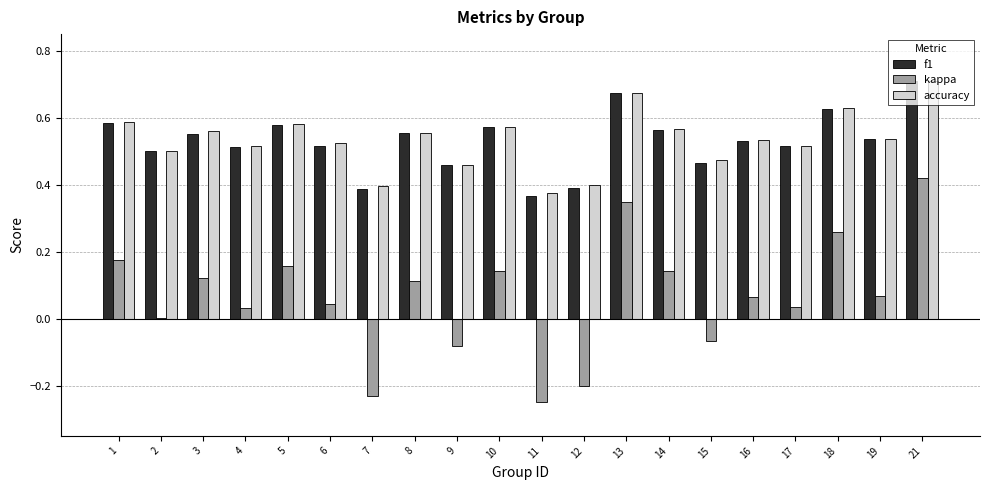

Is the value of kappa at 4 greater than the value of accuracy at 2?

No